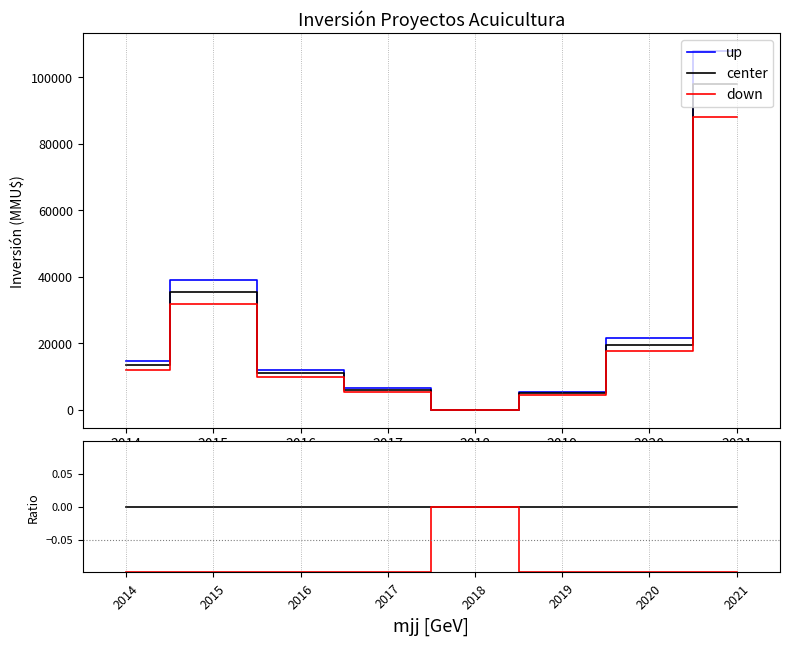

What is the total value across all series at 2015?

39049.9